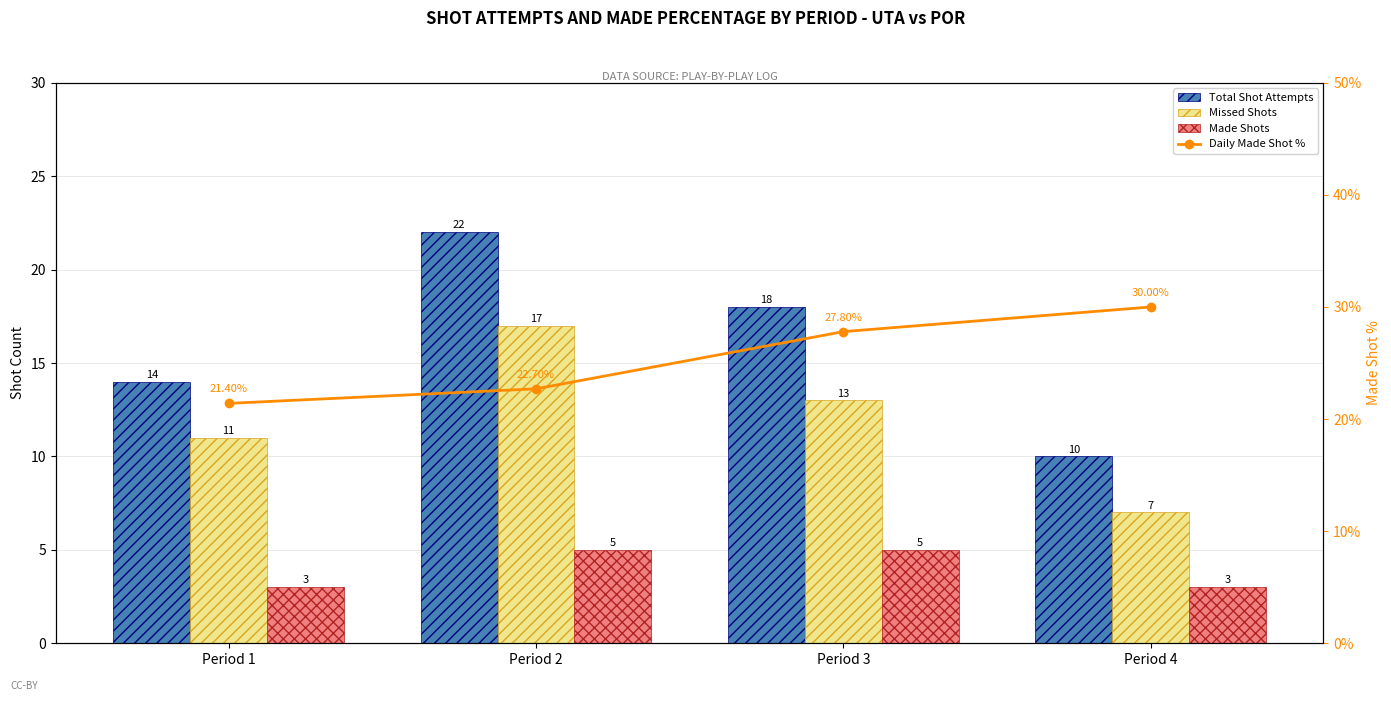

Rank the series by their maximum value, from lowest to highest.

Made Shots, Missed Shots, Total Shot Attempts, Daily Made Shot %